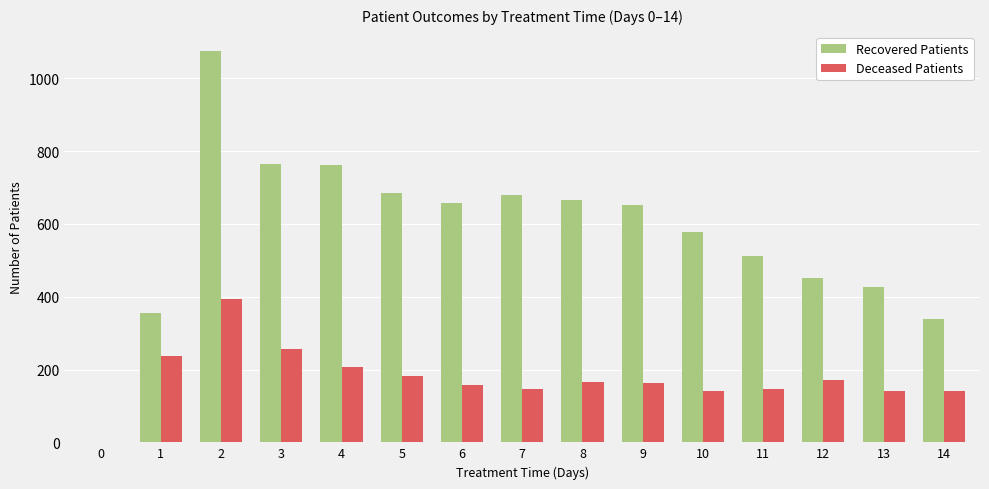

Where does the Deceased Patients series first go above 164?

1